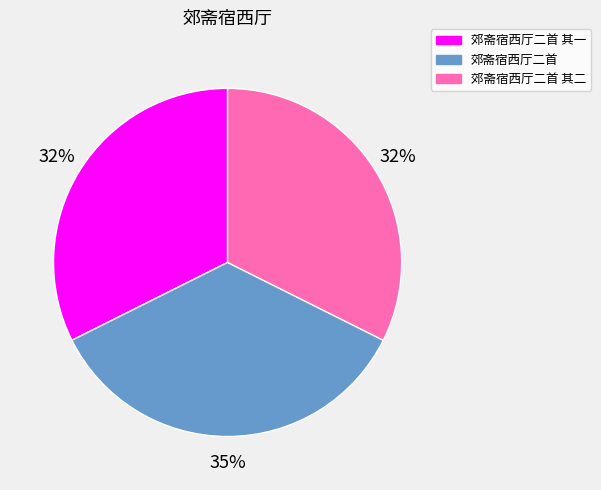

To the nearest percent, what is the difference between the largest and smallest slice percentages?

3%